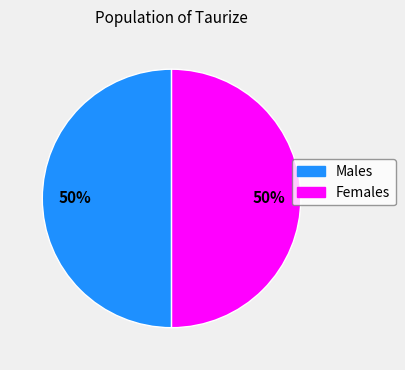

To the nearest percent, what is the average slice percentage?

50%